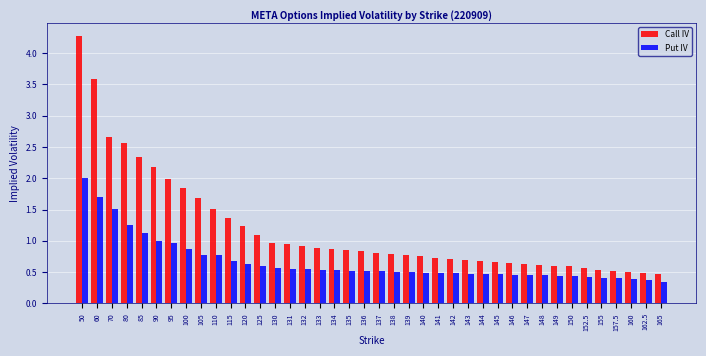

The value of Call IV at 157.5 is 0.3. True or false?

False